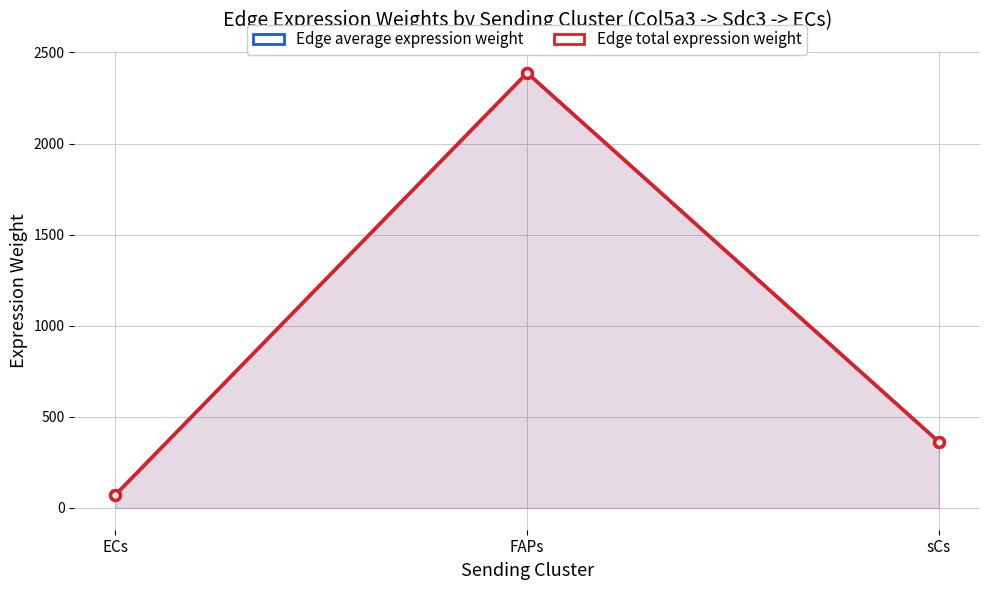

Which category has the lowest value in the Edge total expression weight series?

ECs